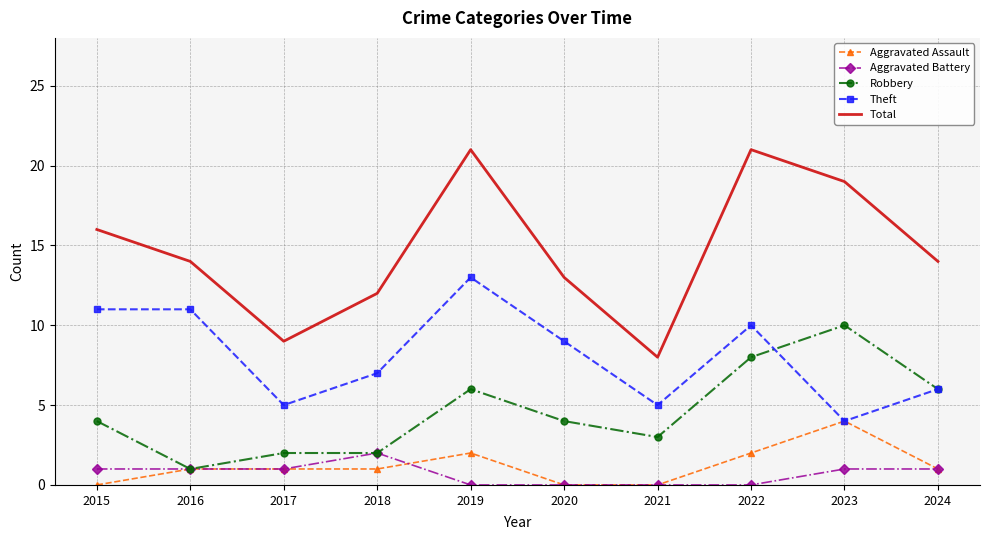

True or false: Total and Aggravated Battery cross at least once.

False